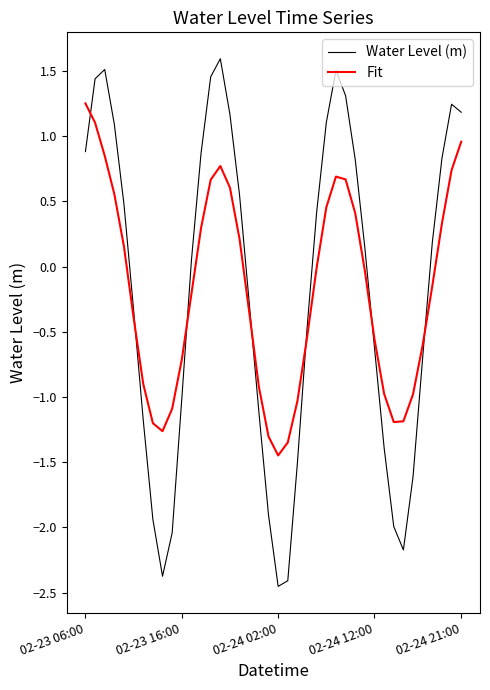

List the series in order of their peak value, highest first.

Water Level (m), Fit